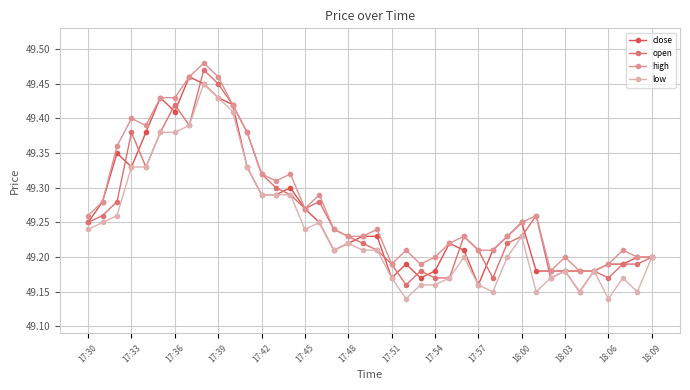

At how many categories does at least one series exceed 49?

40